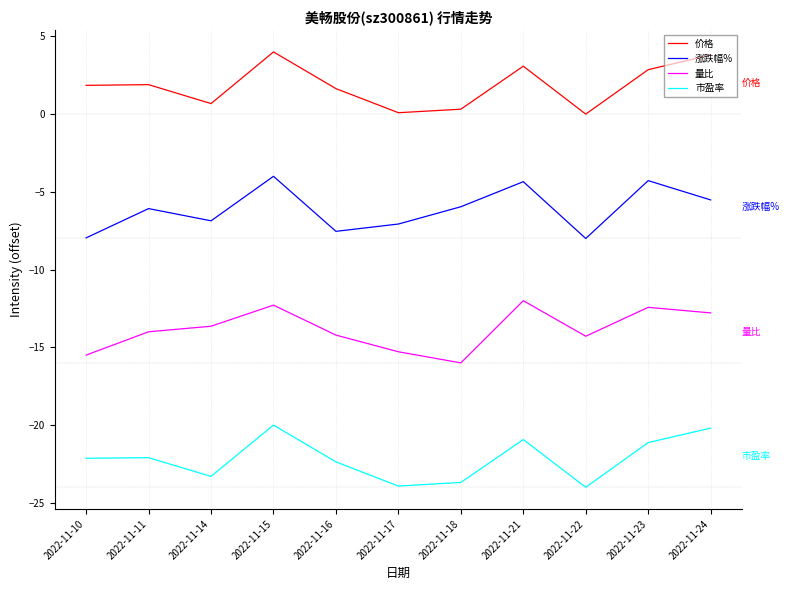

Between 2022-11-14 and 2022-11-21, which series saw the biggest shift?

涨跌幅%